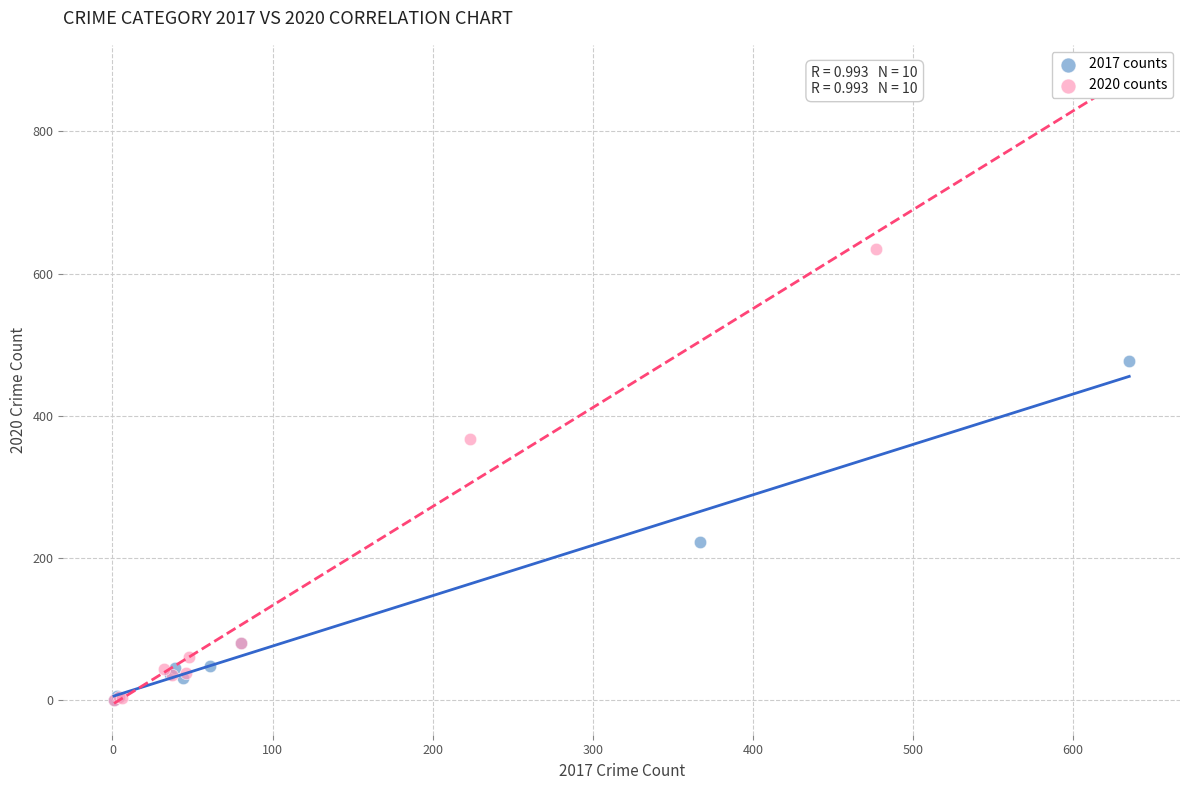

Which series reaches the maximum Y coordinate?

2020 counts